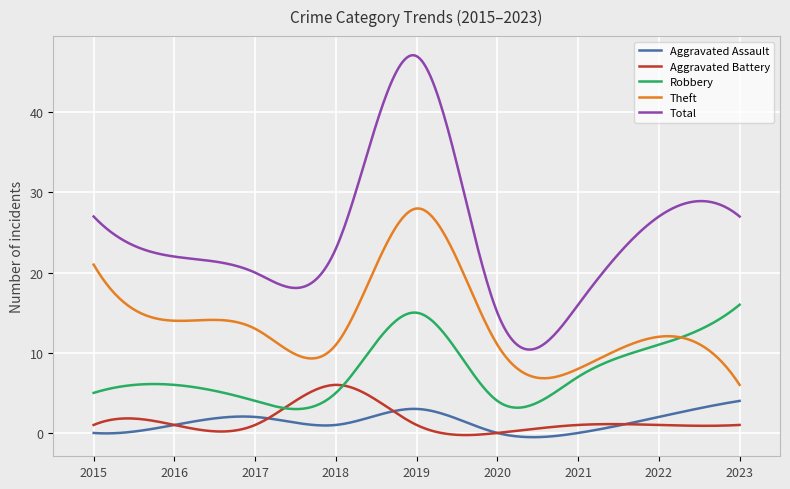

True or false: Theft and Total cross at least once.

False